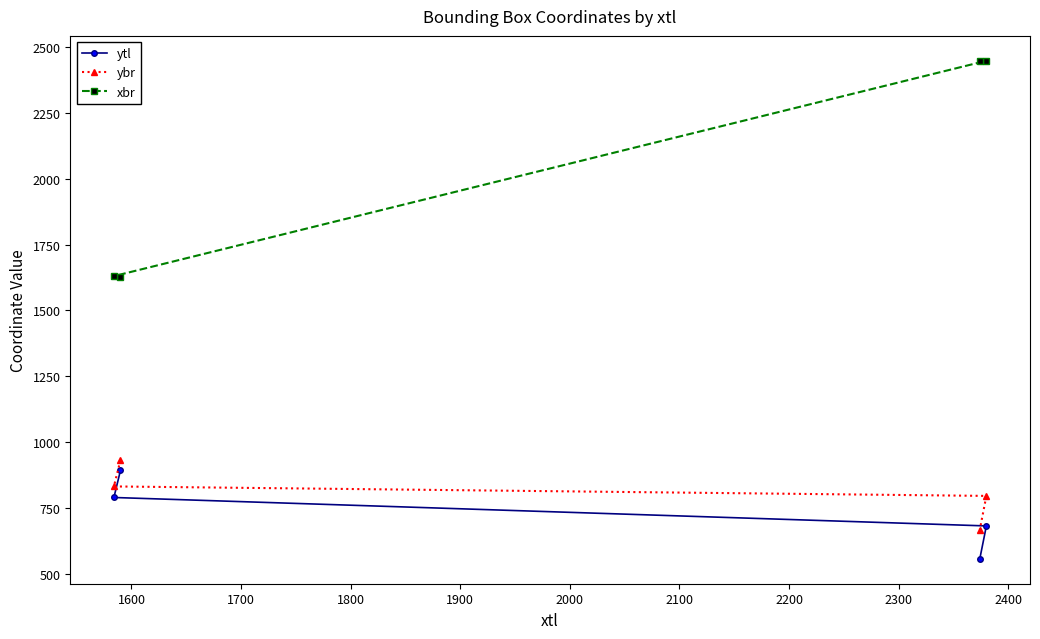

At how many categories does at least one series exceed 749?

4